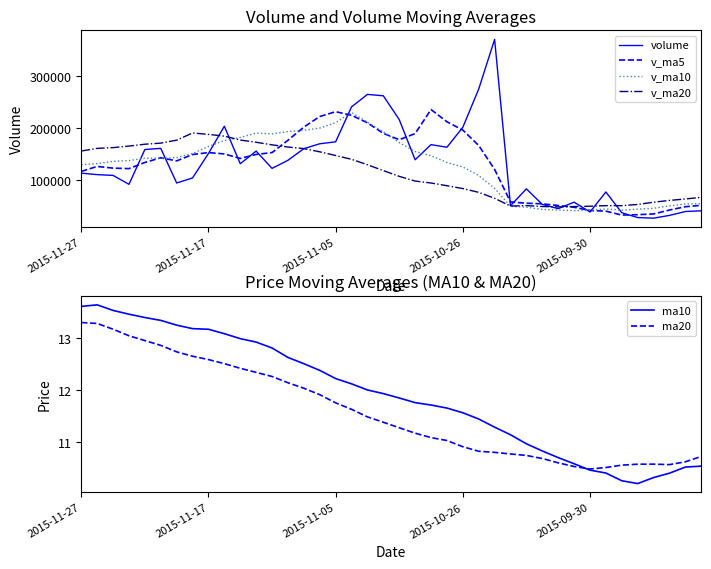

Is the value of ma20 at 19 greater than the value of volume at 30?

No